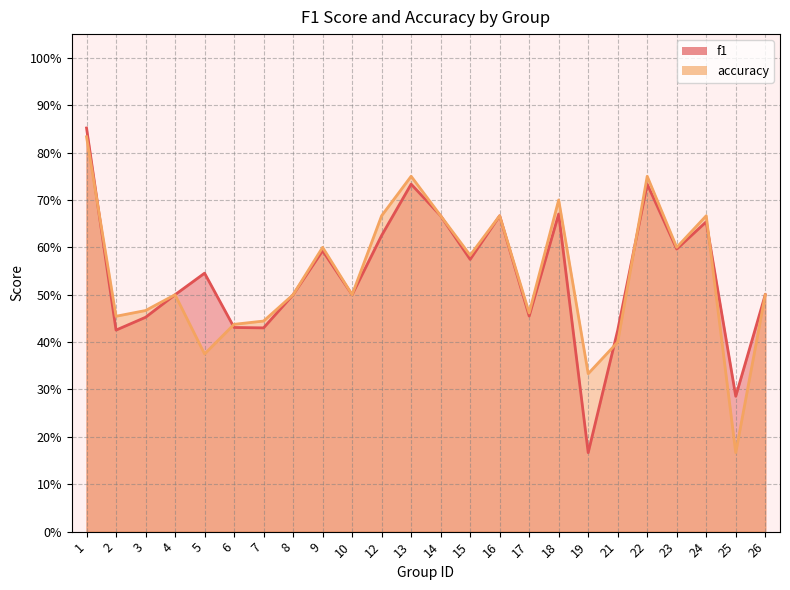

Does the chart have visible grid lines?

Yes